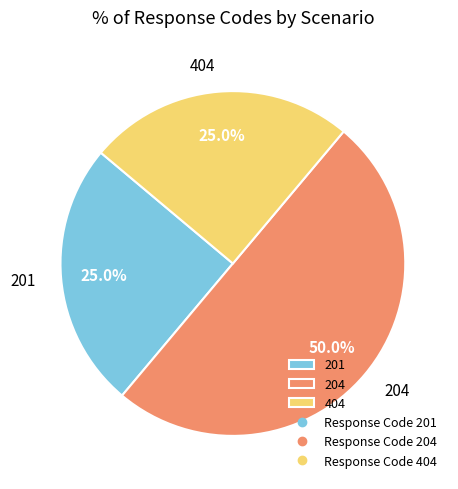

Do 404 and 204 together represent more than half of the pie?

Yes